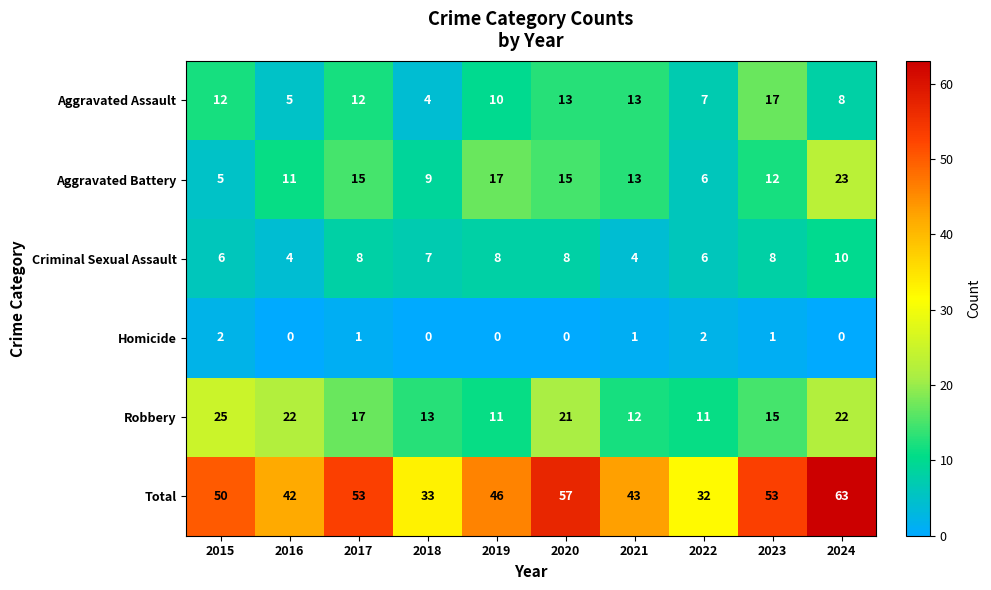

Which series has the widest spread of values?

Total